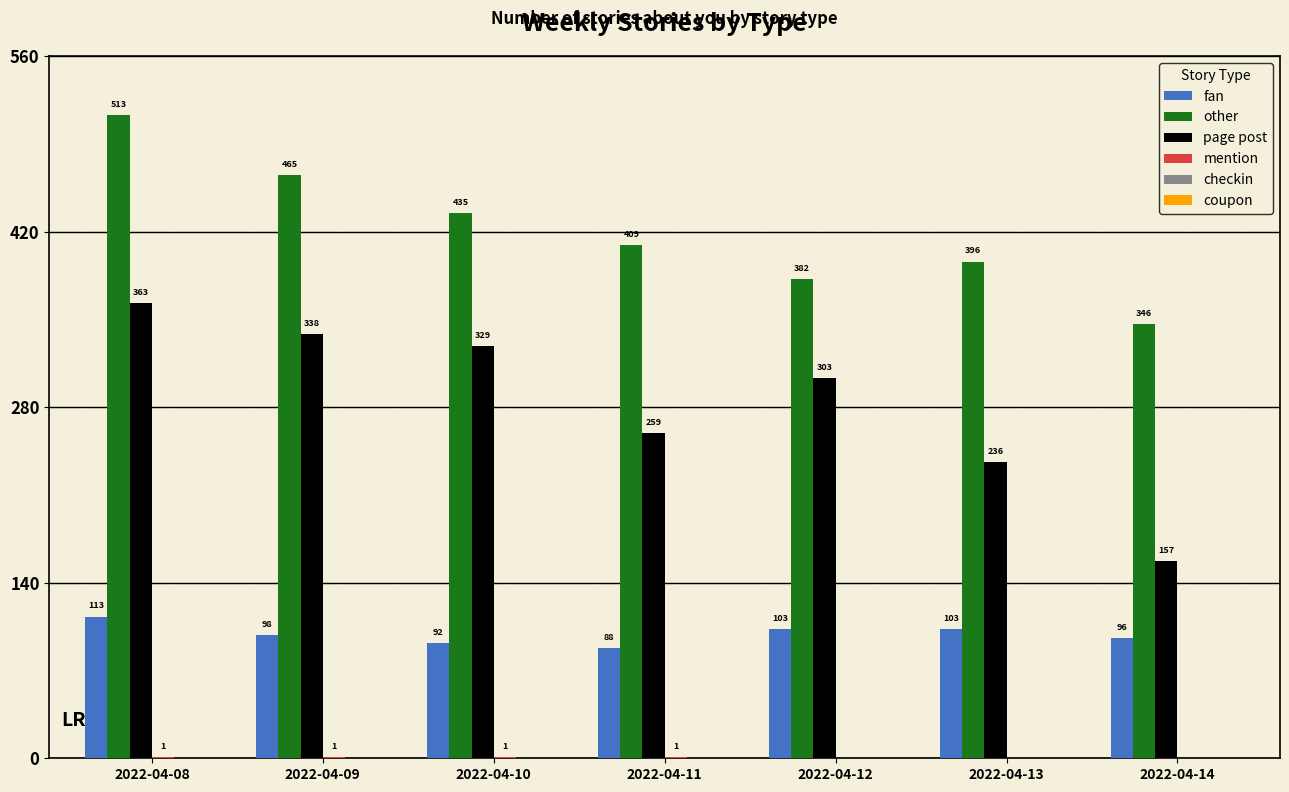

What is the maximum value shown in the chart?

513